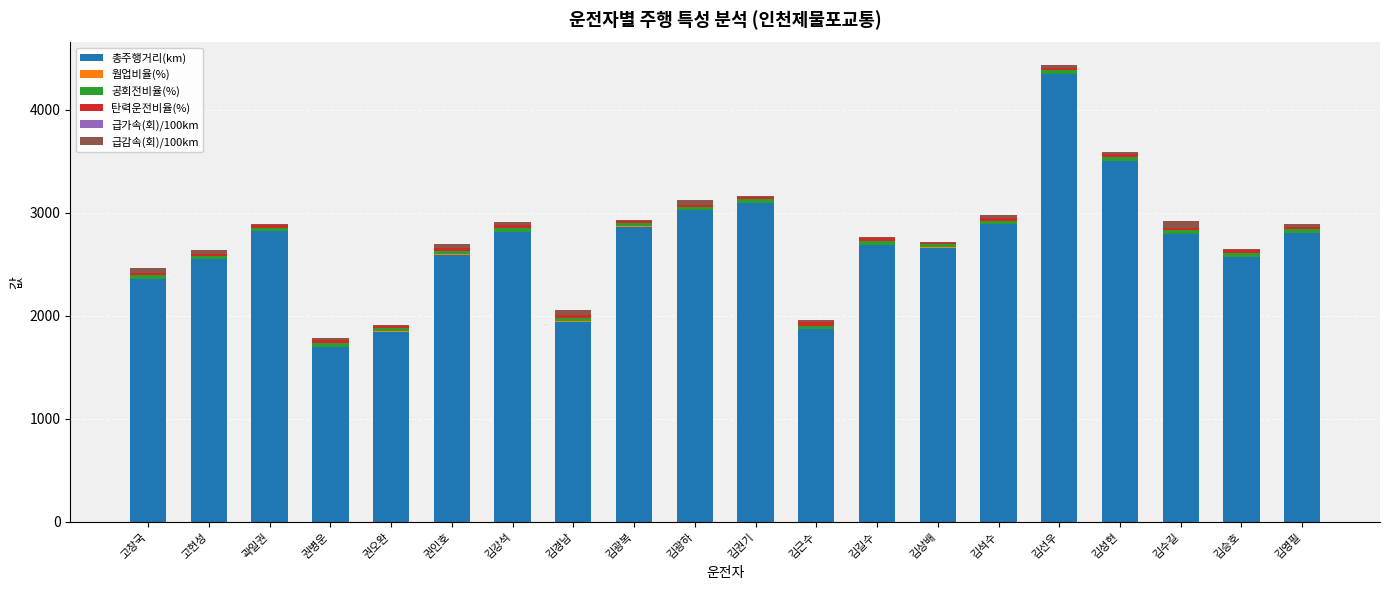

At which category is the sum across all series the highest?

김선우